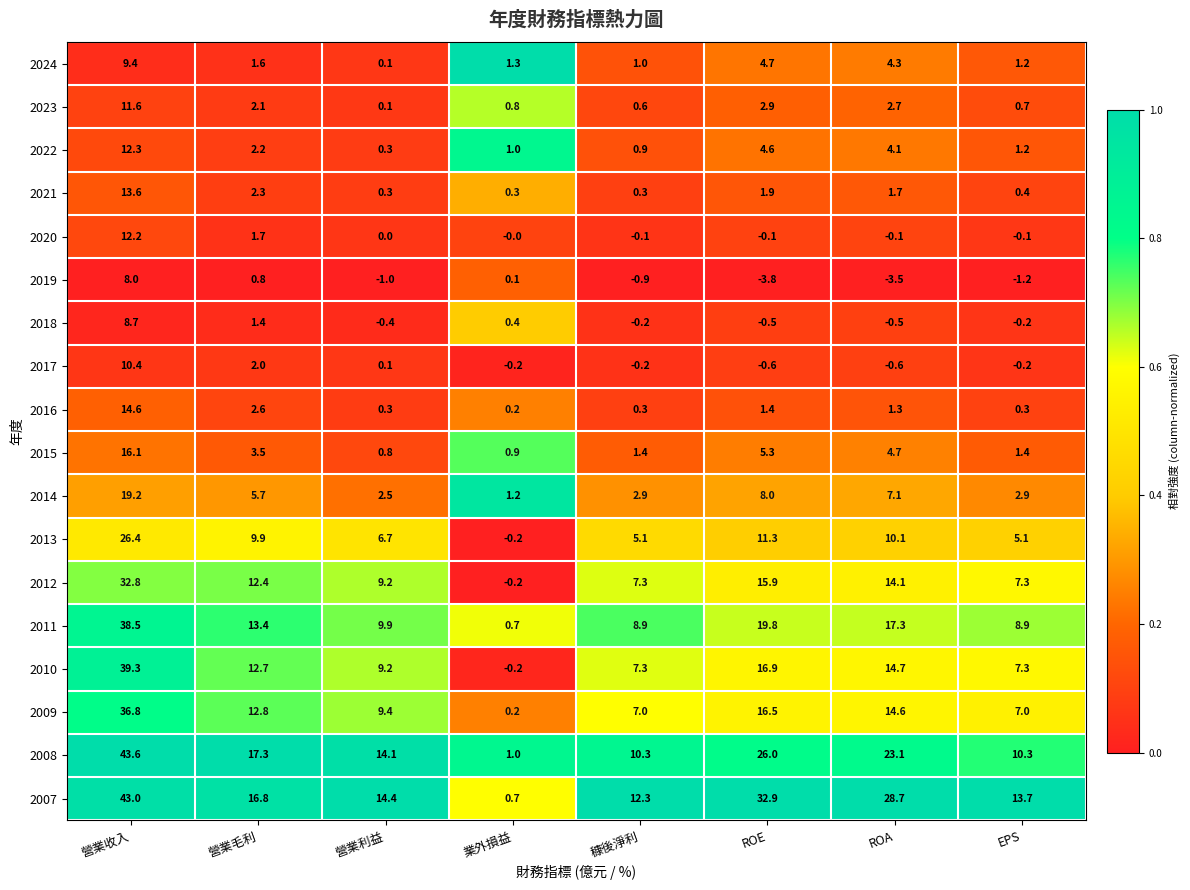

At which label does 2021 first exceed 1?

營業收入